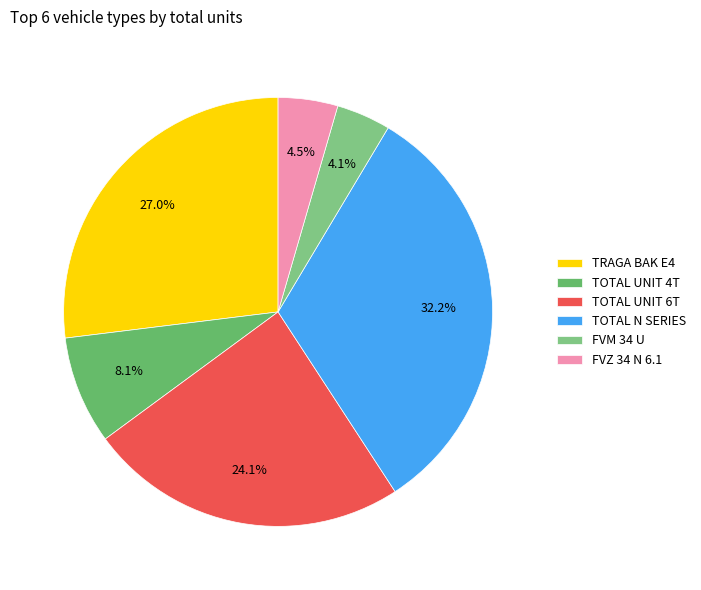

The TRAGA BAK E4 slice represents 20% of the pie. True or false?

False